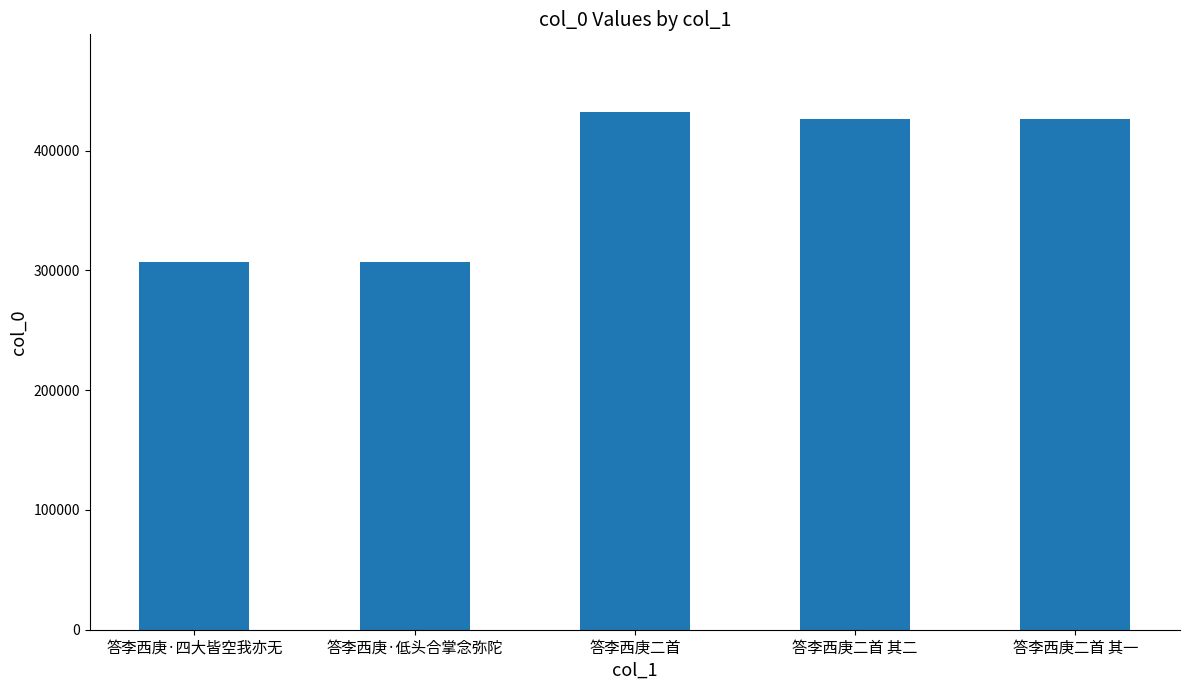

How many data points are less than 426432?

2